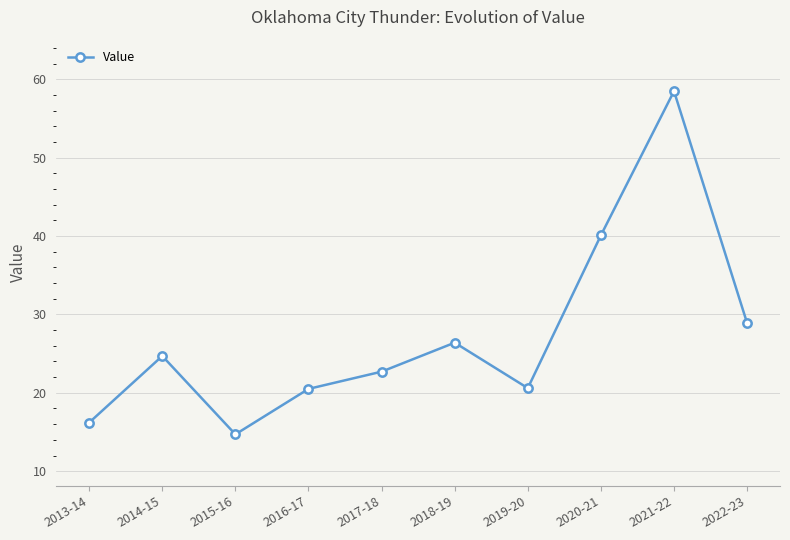

At which category does the chart reach its peak across all series?

2021-22